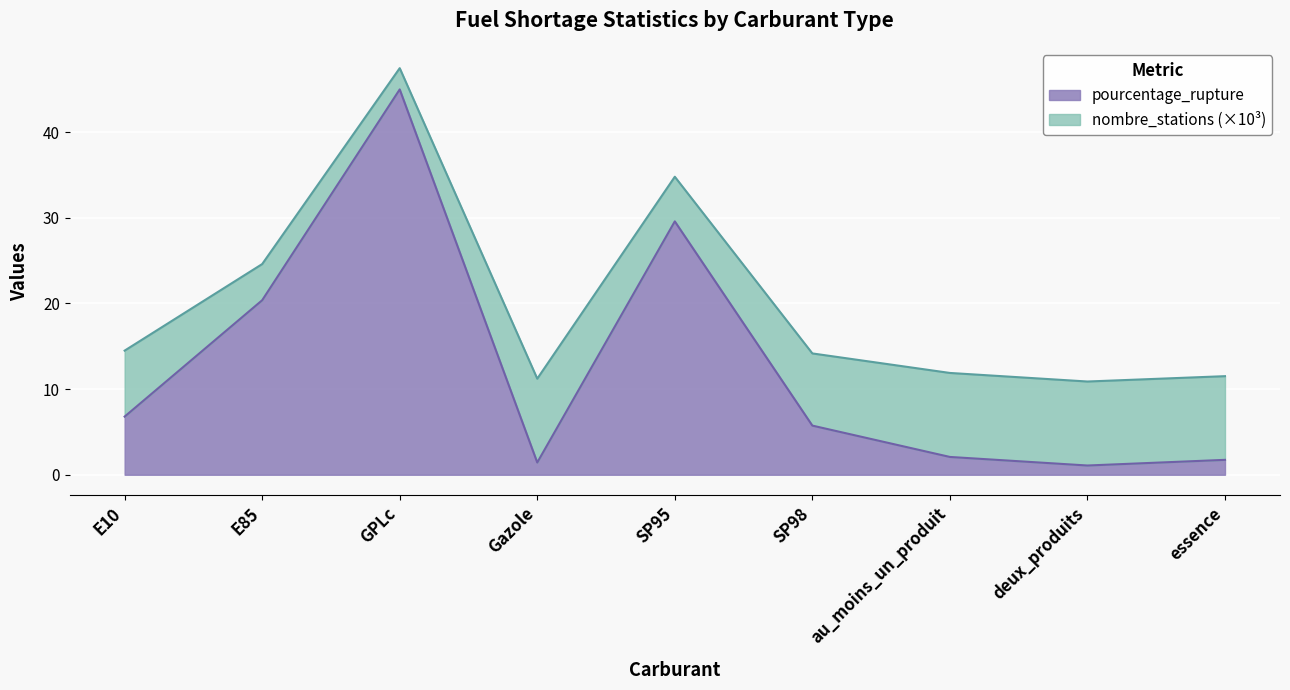

What is the difference between the maximum and minimum values?

43.9